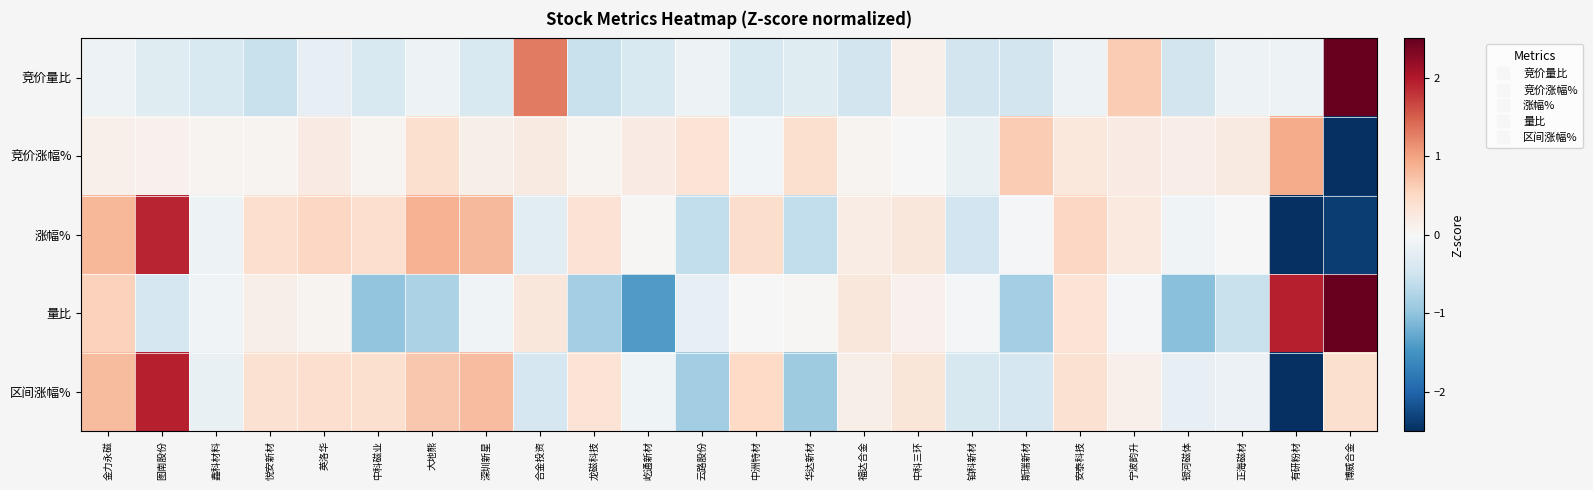

Reading right to left, extract all data points from this chart.

竞价量比: 博威合金=4.4	有研粉材=-0.1	正海磁材=-0.1	银河磁体=-0.5	宁波韵升=0.6	安泰科技=-0.1	斯瑞新材=-0.5	铂科新材=-0.5	中科三环=0.1	福达合金=-0.5	华达新材=-0.3	中洲特材=-0.4	云路股份=-0.1	屹通新材=-0.4	龙磁科技=-0.5	合金投资=1.3	深圳新星=-0.4	大地熊=-0.1	中科磁业=-0.4	英洛华=-0.2	悦安新材=-0.5	鑫科材料=-0.4	图南股份=-0.3	金力永磁=-0.1
竞价涨幅%: 博威合金=-4.7	有研粉材=0.9	正海磁材=0.2	银河磁体=0.2	宁波韵升=0.2	安泰科技=0.3	斯瑞新材=0.6	铂科新材=-0.2	中科三环=-0.0	福达合金=0.1	华达新材=0.4	中洲特材=-0.1	云路股份=0.3	屹通新材=0.2	龙磁科技=0.1	合金投资=0.2	深圳新星=0.1	大地熊=0.4	中科磁业=0.1	英洛华=0.2	悦安新材=0.1	鑫科材料=0.1	图南股份=0.1	金力永磁=0.1
涨幅%: 博威合金=-2.4	有研粉材=-3.2	正海磁材=-0.0	银河磁体=-0.1	宁波韵升=0.2	安泰科技=0.5	斯瑞新材=-0.0	铂科新材=-0.5	中科三环=0.3	福达合金=0.2	华达新材=-0.6	中洲特材=0.4	云路股份=-0.6	屹通新材=0.0	龙磁科技=0.4	合金投资=-0.3	深圳新星=0.8	大地熊=0.9	中科磁业=0.4	英洛华=0.5	悦安新材=0.4	鑫科材料=-0.1	图南股份=1.9	金力永磁=0.8
量比: 博威合金=3.6	有研粉材=1.9	正海磁材=-0.6	银河磁体=-1.0	宁波韵升=-0.1	安泰科技=0.4	斯瑞新材=-0.9	铂科新材=-0.0	中科三环=0.1	福达合金=0.3	华达新材=0.0	中洲特材=0.0	云路股份=-0.2	屹通新材=-1.4	龙磁科技=-0.8	合金投资=0.3	深圳新星=-0.1	大地熊=-0.8	中科磁业=-1.0	英洛华=0.1	悦安新材=0.1	鑫科材料=-0.1	图南股份=-0.4	金力永磁=0.6
区间涨幅%: 博威合金=0.4	有研粉材=-3.9	正海磁材=-0.2	银河磁体=-0.2	宁波韵升=0.1	安泰科技=0.4	斯瑞新材=-0.4	铂科新材=-0.4	中科三环=0.3	福达合金=0.1	华达新材=-0.9	中洲特材=0.5	云路股份=-0.9	屹通新材=-0.1	龙磁科技=0.3	合金投资=-0.4	深圳新星=0.8	大地熊=0.7	中科磁业=0.4	英洛华=0.4	悦安新材=0.4	鑫科材料=-0.2	图南股份=1.9	金力永磁=0.8